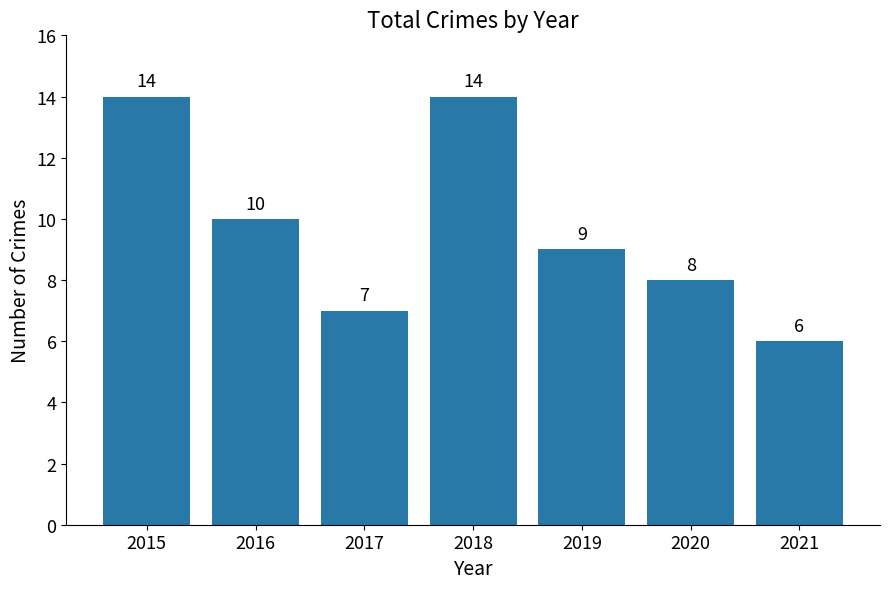

The chart shows a value of 9 at 2019. True or false?

True